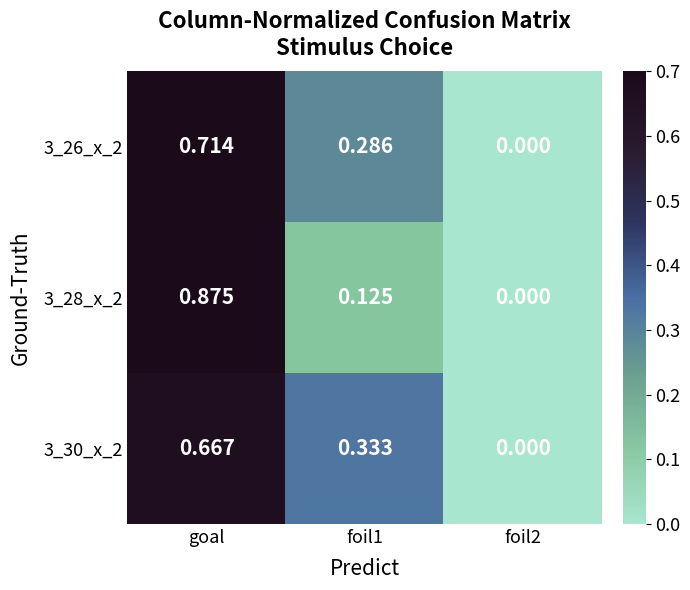

Is the value of 3_28_x_2 at goal greater than the value of 3_26_x_2 at foil1?

Yes